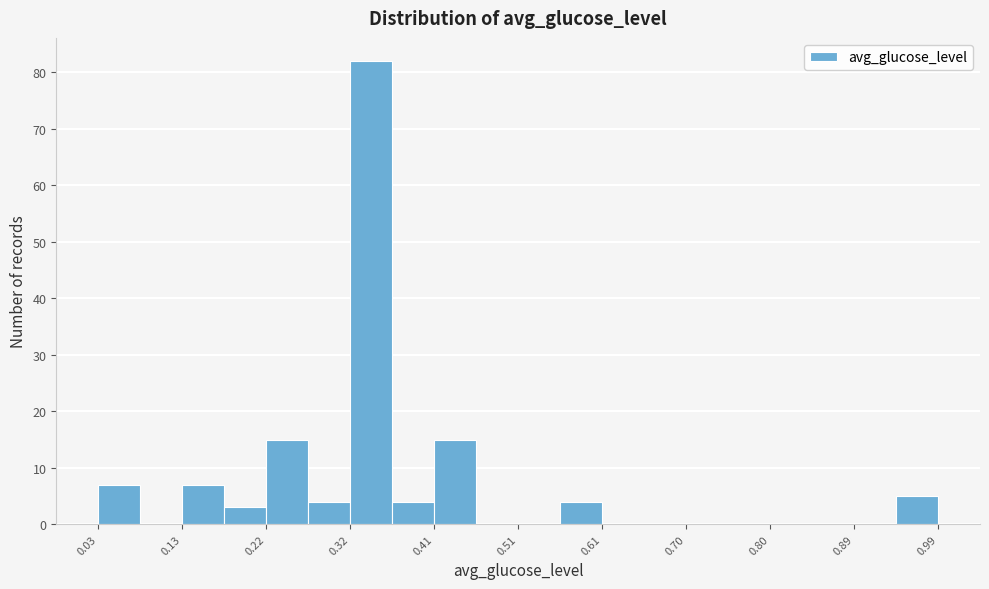

Which range on the x-axis has the tallest bar?

0.32 to 0.37